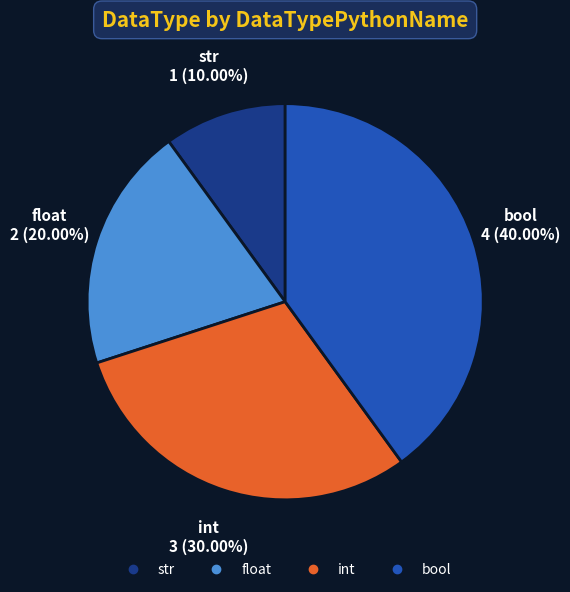

True or false: str accounts for 10% of the total.

True